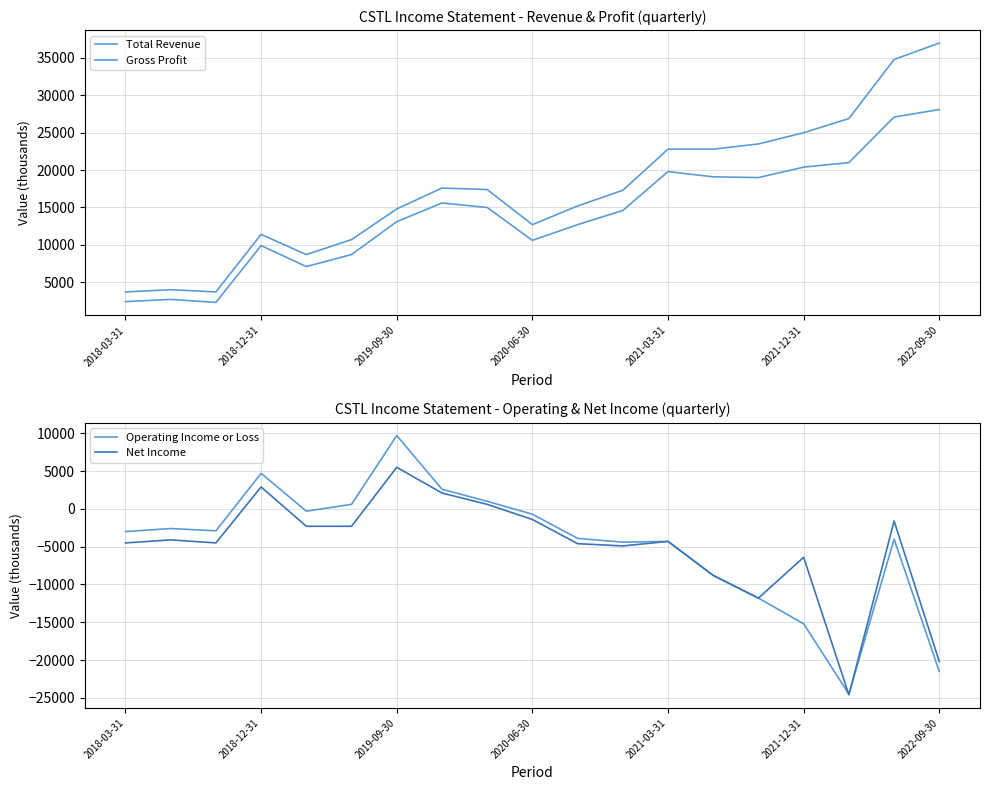

Where is Net Income nearest to the value -9550?

13